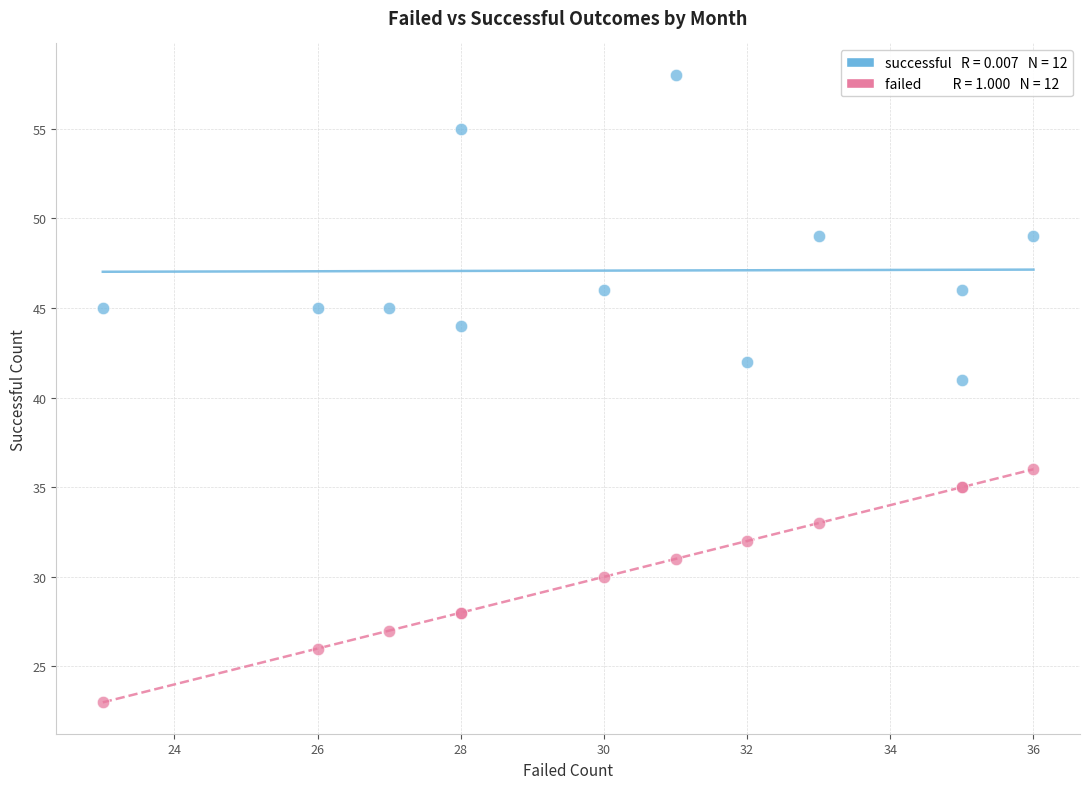

Across all series, what Y value is closest to 40?

41